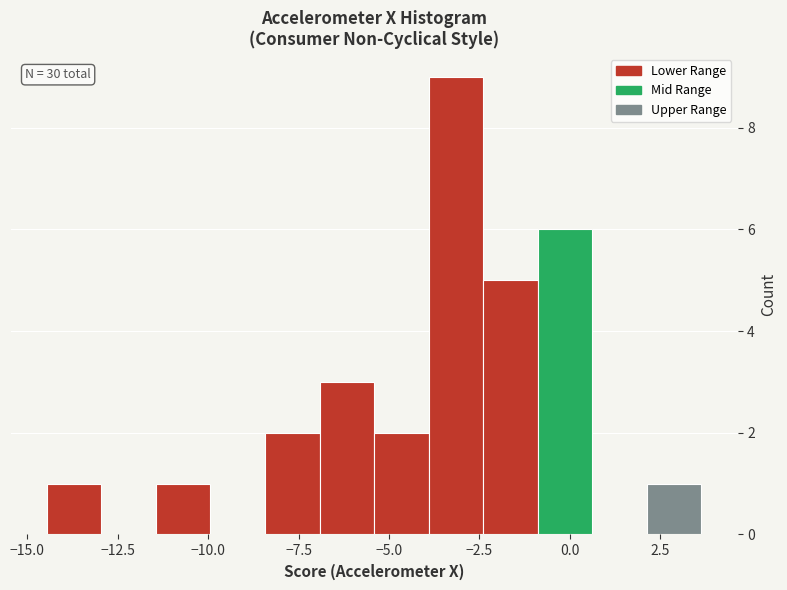

Around what value on the x-axis is the tallest bar? Give the approximate position of its centre, as read against the axis.

-3.0